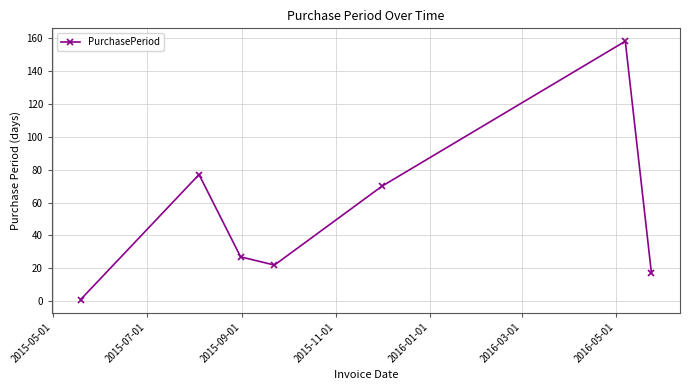

What is the average value?

53